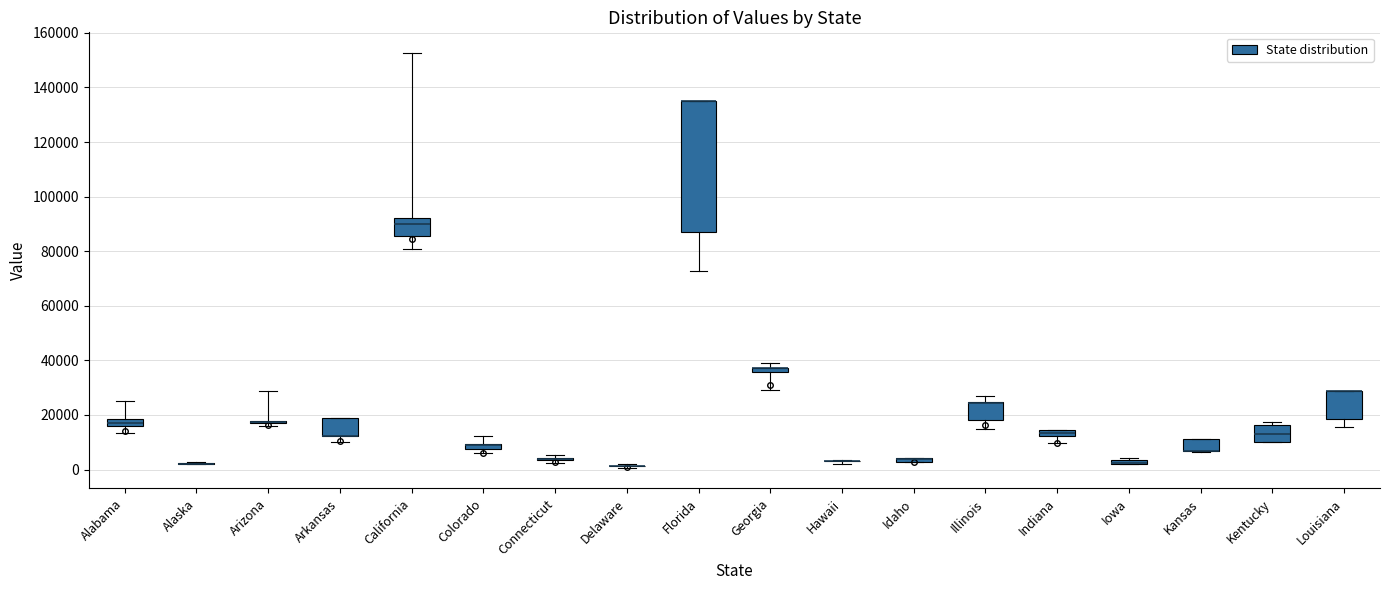

Which box is the tallest, from its lower edge to its upper edge?

Florida